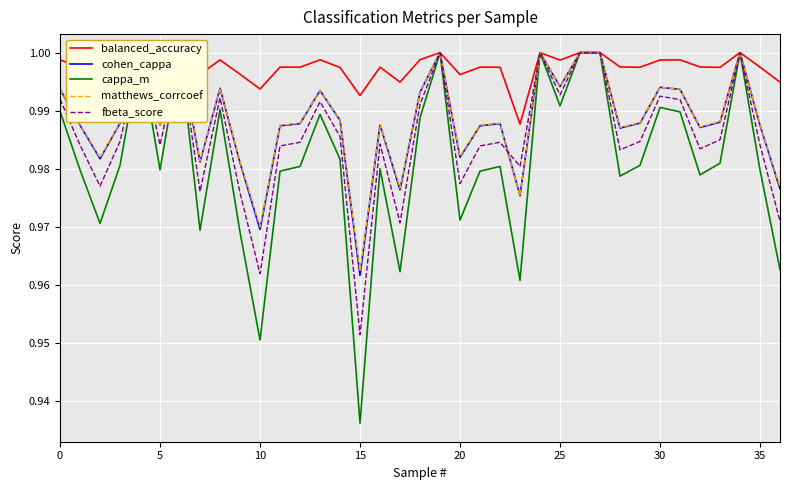

Is this an area chart (filled region under the line)?

No